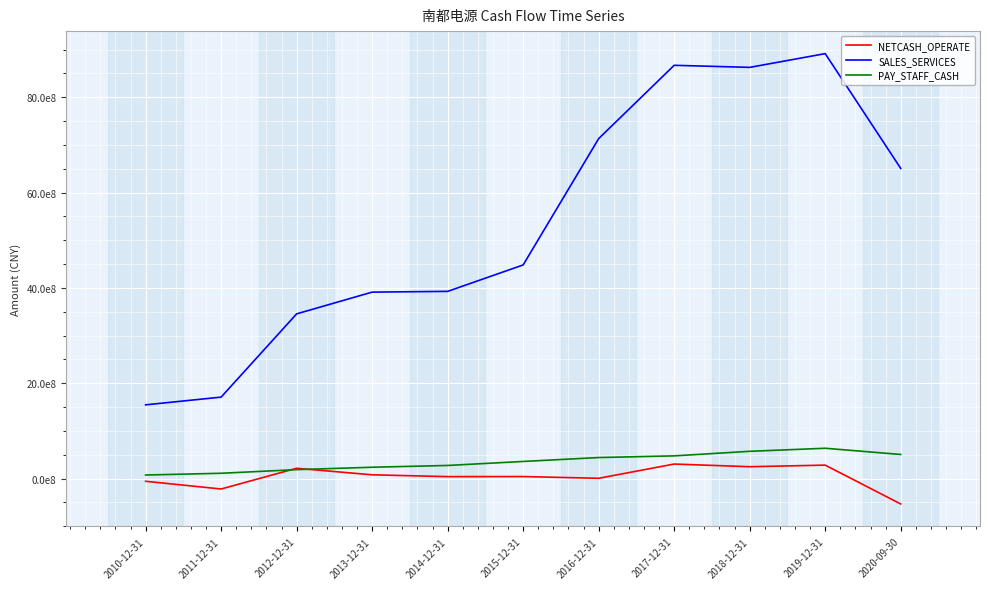

At how many categories does at least one series exceed 99761568?

11